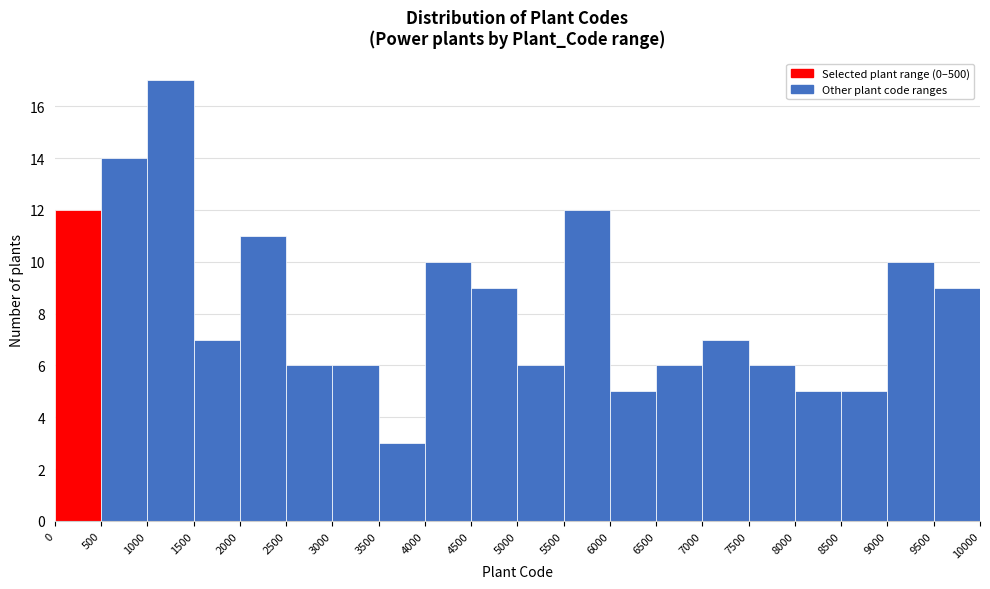

Reading left to right, list every bar in this chart as the range it spans on the x-axis followed by its height. The values are not printed on the chart, so give them approximately, as read against the axis.

0 to 500: 12
500 to 1000: 14
1000 to 1500: 17
1500 to 2000: 7
2000 to 2500: 11
2500 to 3000: 6
3000 to 3500: 6
3500 to 4000: 3
4000 to 4500: 10
4500 to 5000: 9
5000 to 5500: 6
5500 to 6000: 12
6000 to 6500: 5
6500 to 7000: 6
7000 to 7500: 7
7500 to 8000: 6
8000 to 8500: 5
8500 to 9000: 5
9000 to 9500: 10
9500 to 10000: 9